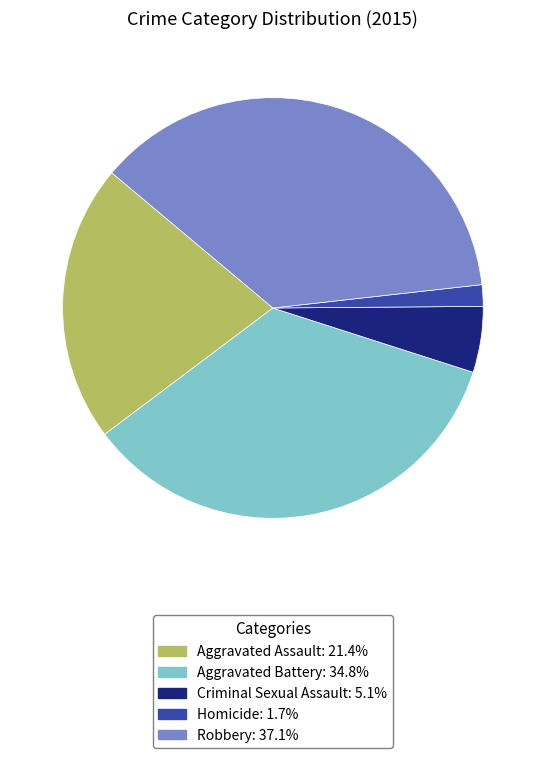

Count the number of slices in the pie.

5